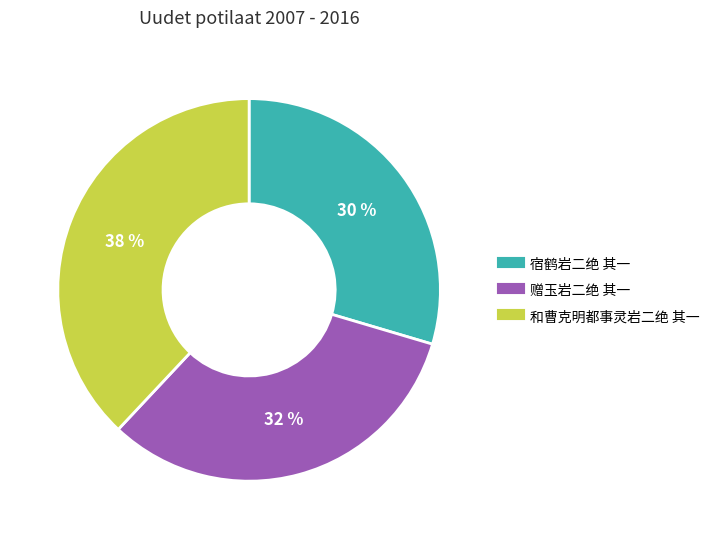

Between 赠玉岩二绝 其一 and 和曹克明都事灵岩二绝 其一, which is larger?

和曹克明都事灵岩二绝 其一